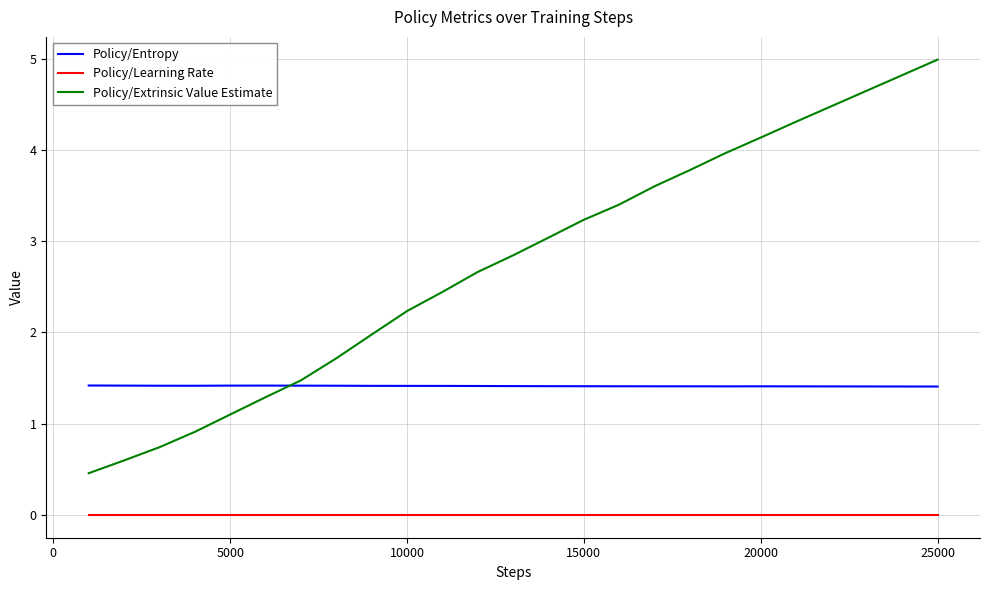

True or false: Policy/Learning Rate and Policy/Extrinsic Value Estimate cross at least once.

False